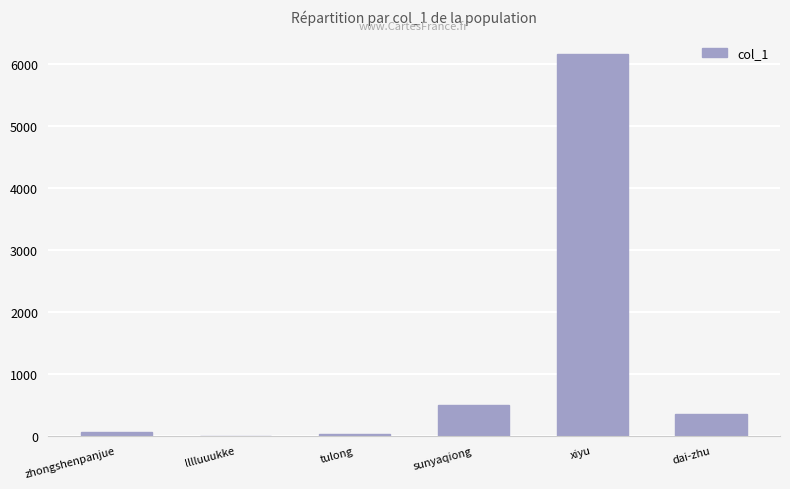

What is the sum of all values?

7097